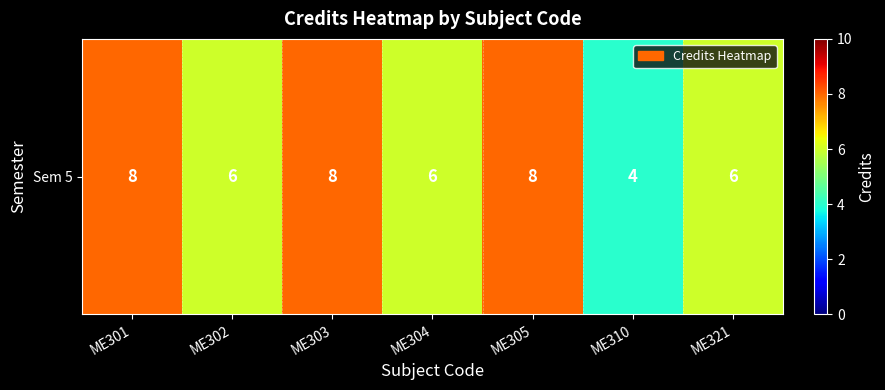

True or false: the data shows 13 at ME305.

False